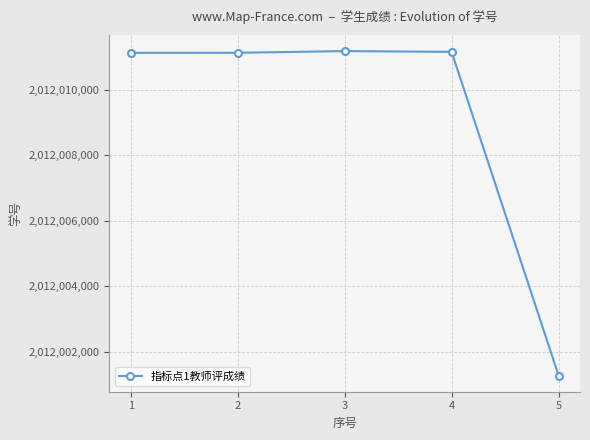

How many distinct data groups are displayed?

1